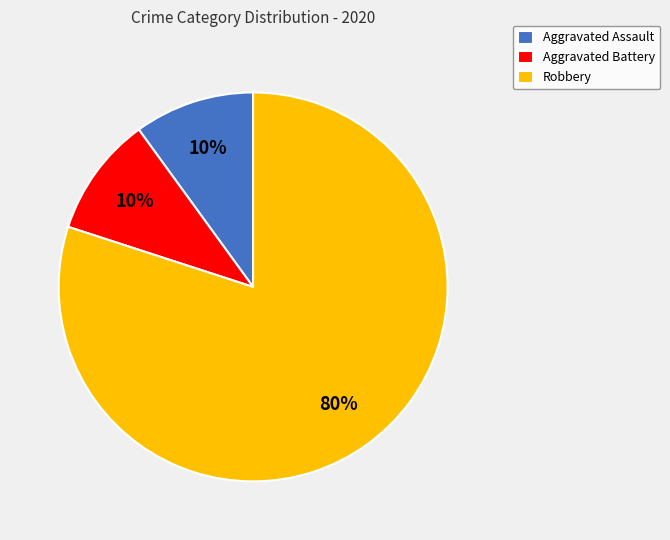

Which slice is the largest?

Robbery